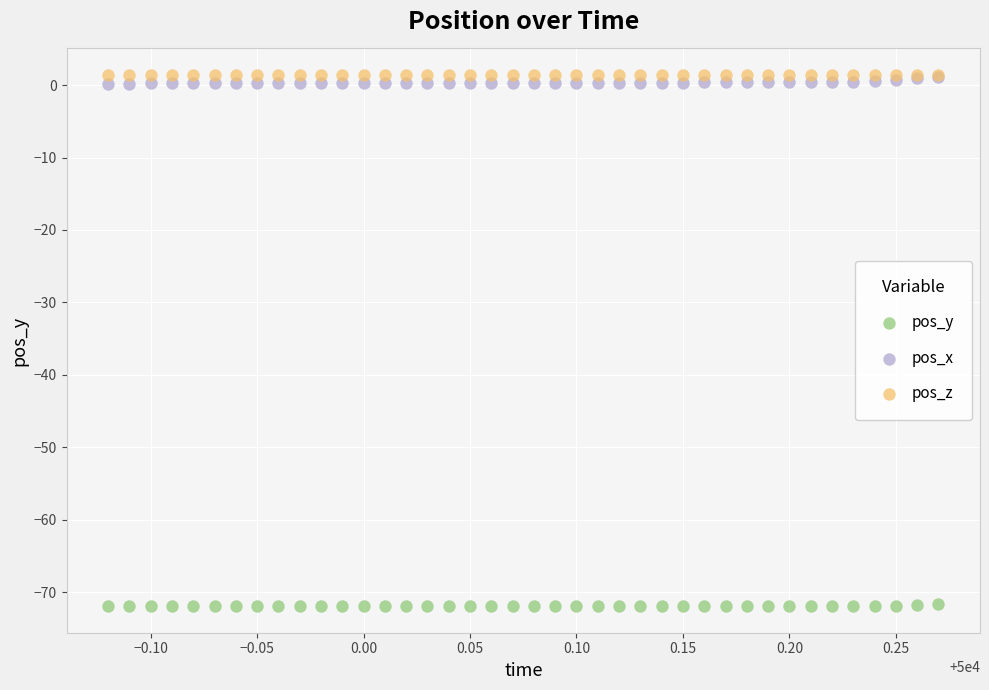

What are all the series names shown in the legend?

pos_y, pos_x, pos_z